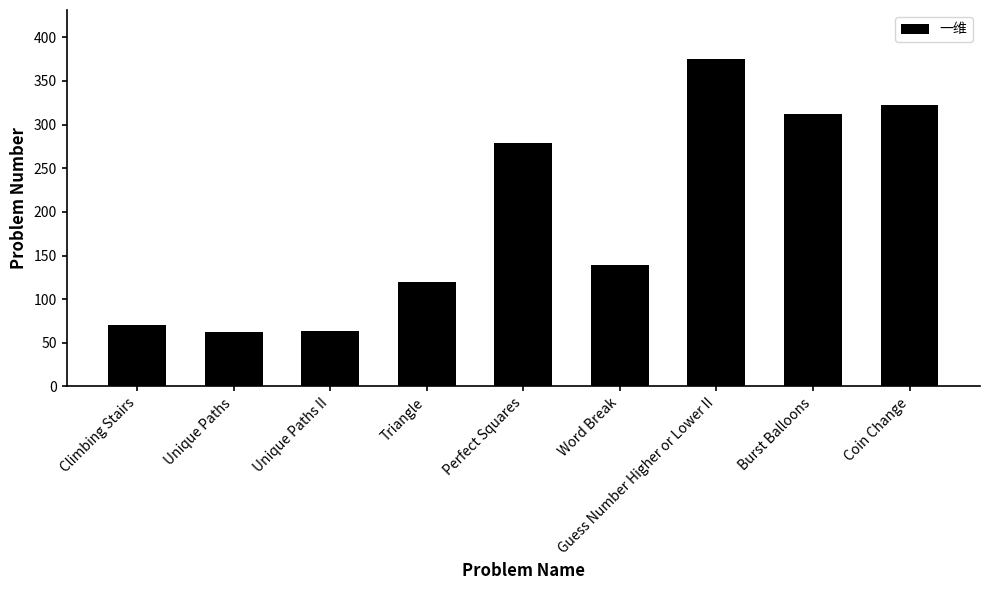

At which category does the chart reach its peak across all series?

Guess Number Higher or Lower II